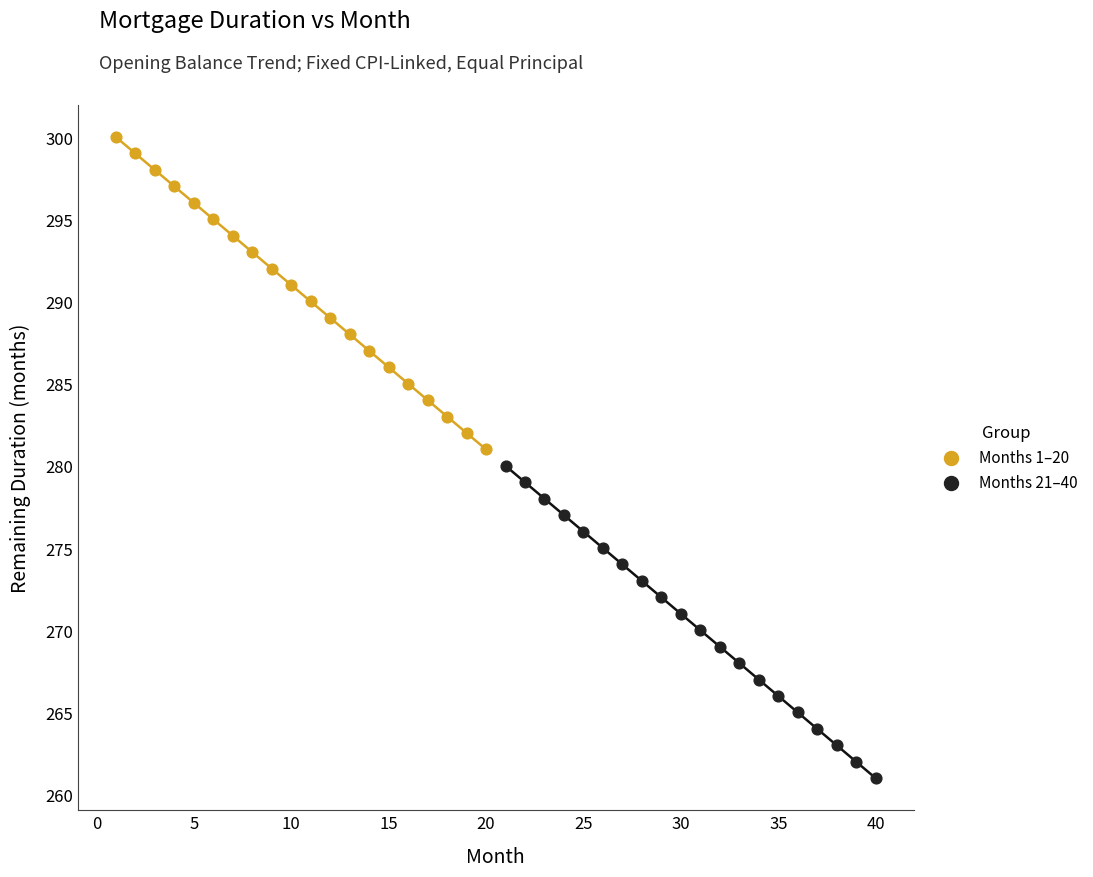

Which series contains the highest Y value?

Months 1–20